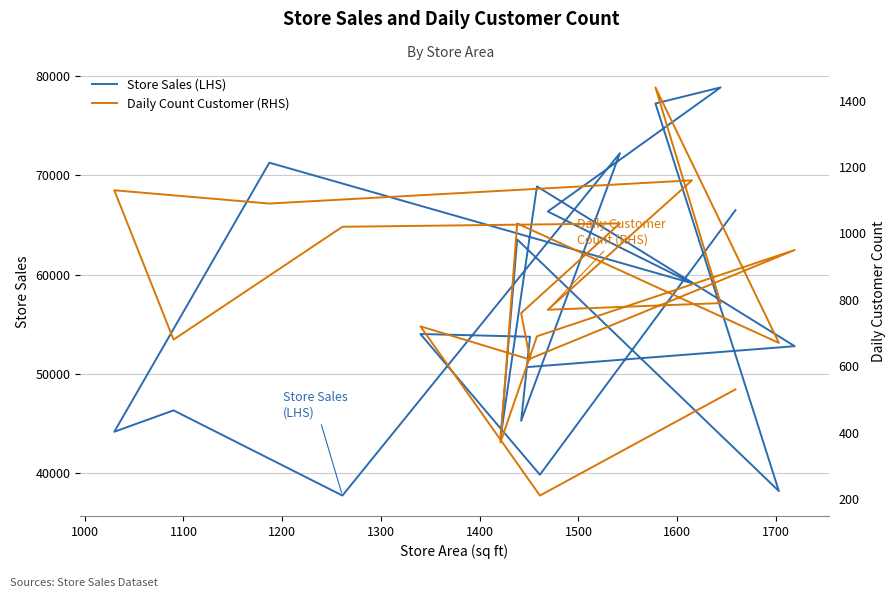

What is the sum of all Store Sales (LHS) values?

1130140